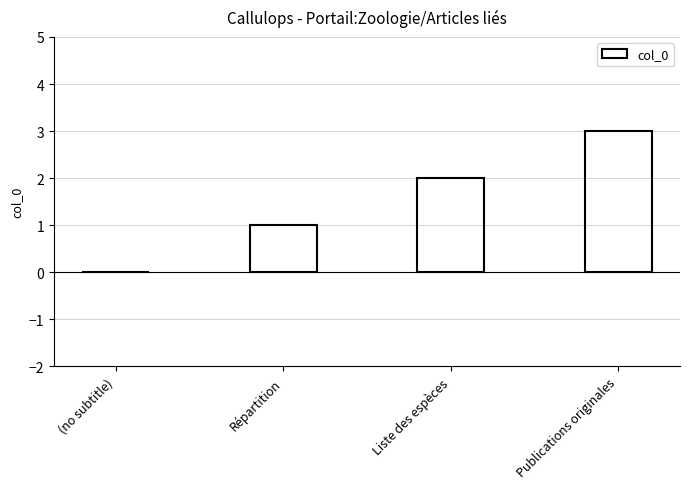

What is the change in value from (no subtitle) to Liste des espèces?

+2